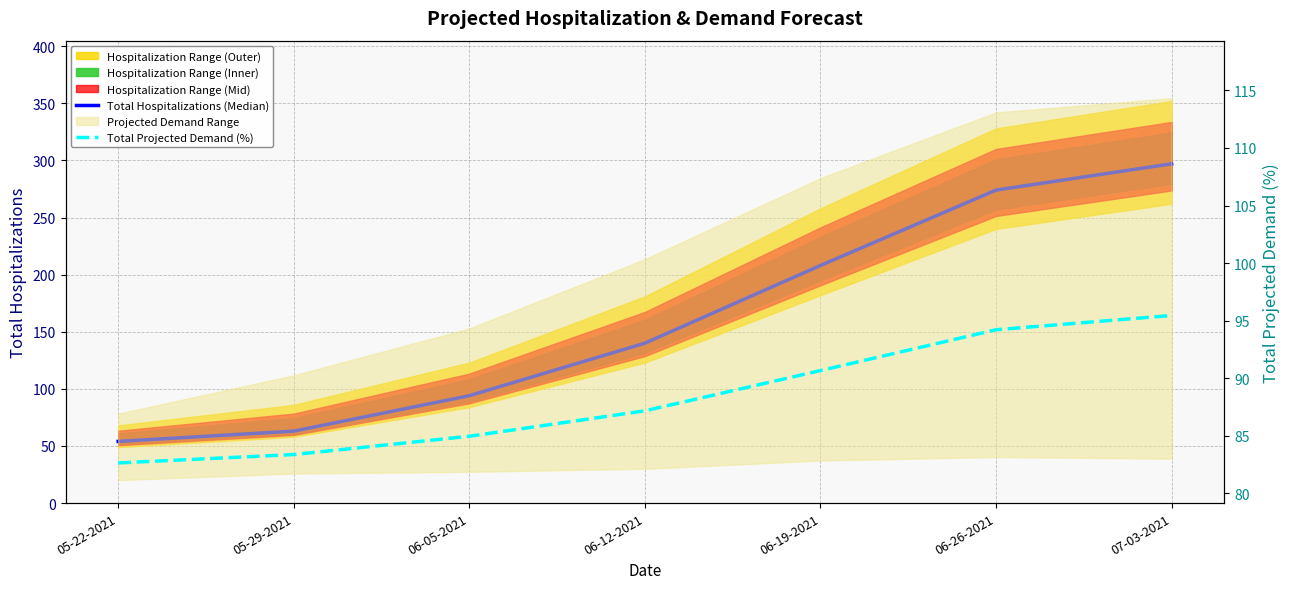

At which category is the sum across all series the highest?

07-03-2021